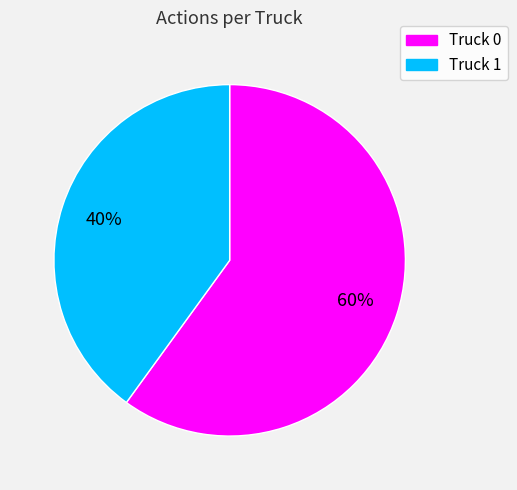

Which category has the smallest portion of the pie?

Truck 1